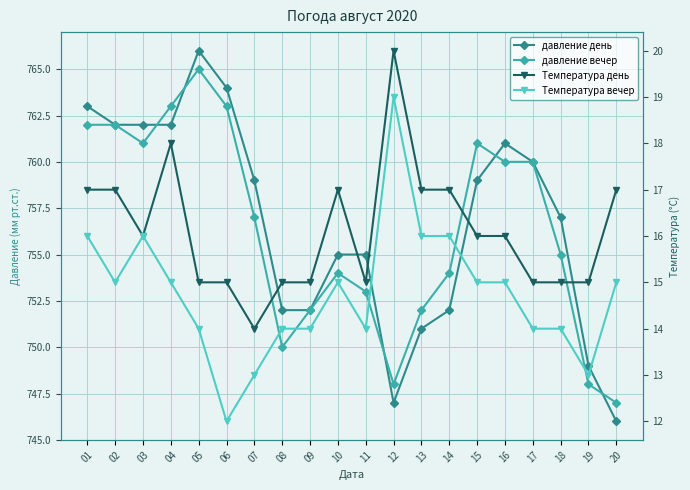

What is the total value across all series at 17?

1549